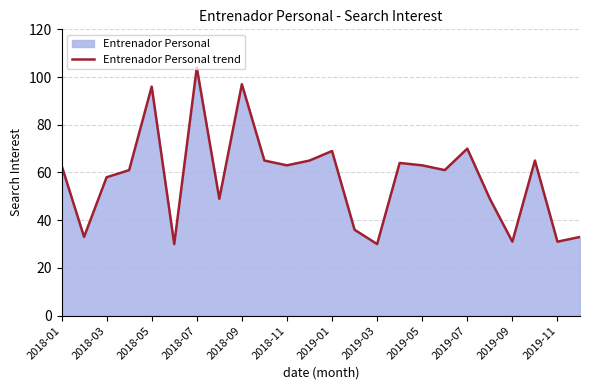

True or false: the data shows 69 at 2019-01.

True